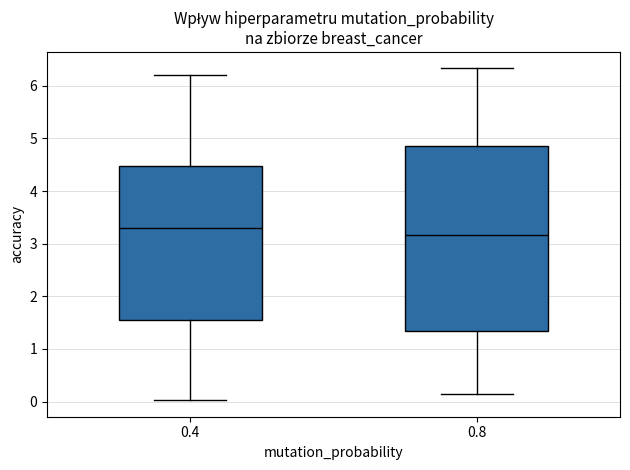

Which box is the tallest, from its lower edge to its upper edge?

0.8